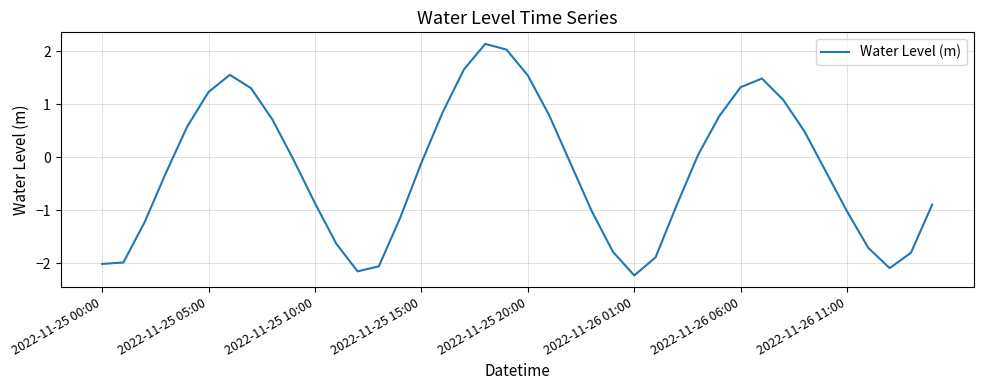

What is the greatest value displayed?

2.1